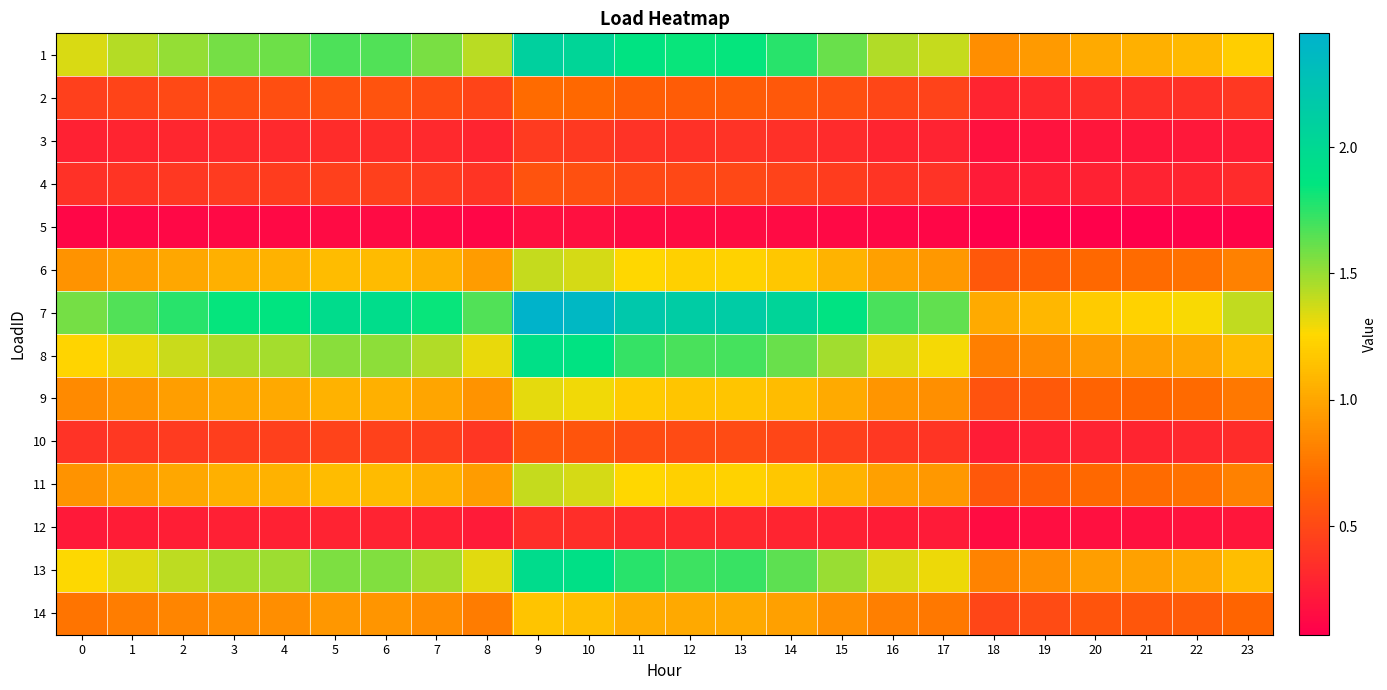

At which category does the chart reach its minimum across all series?

18